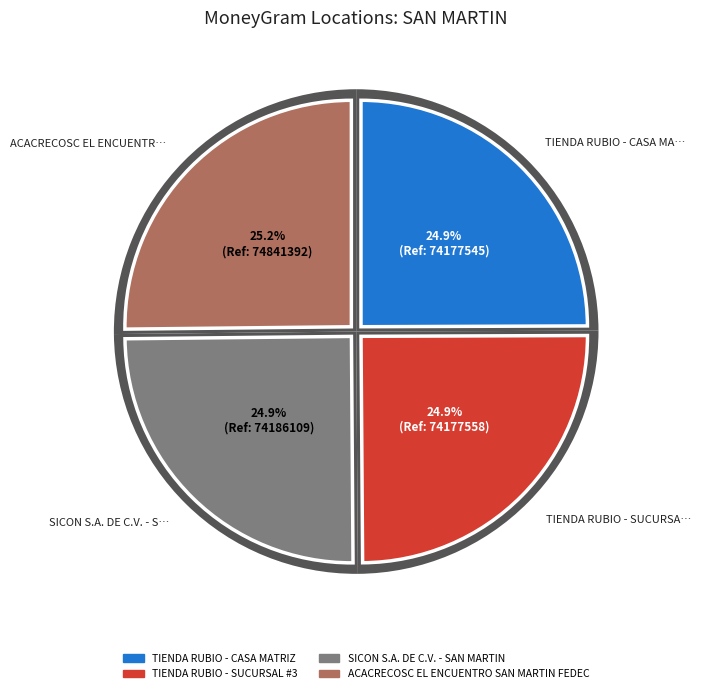

What is the smallest slice in the pie chart?

TIENDA RUBIO - CASA MATRIZ